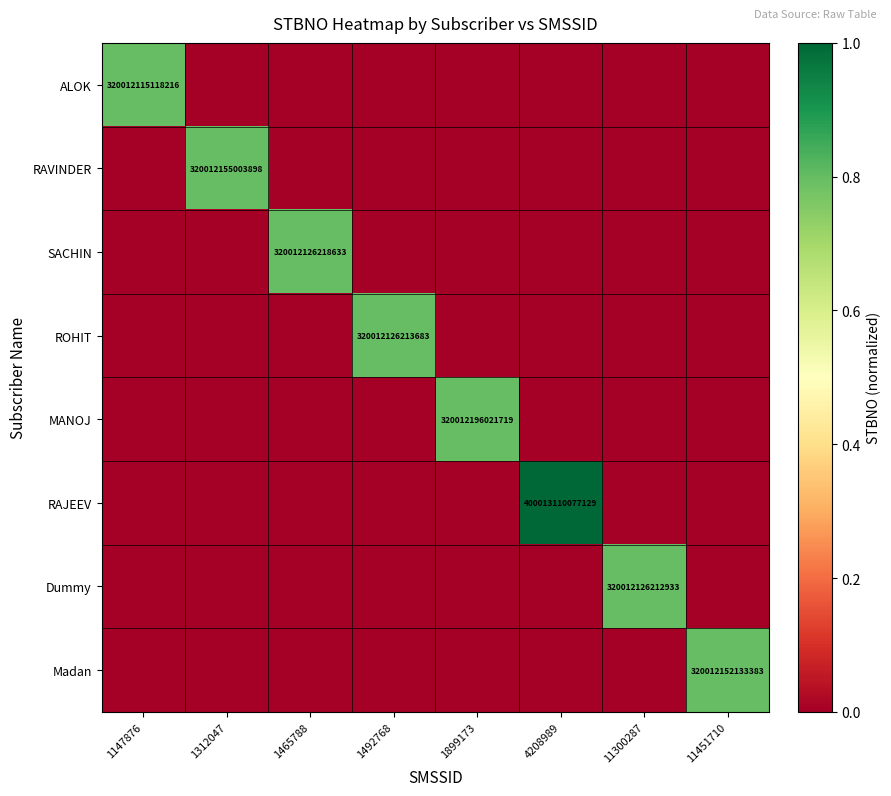

Where is Madan nearest to the value 0?

1147876